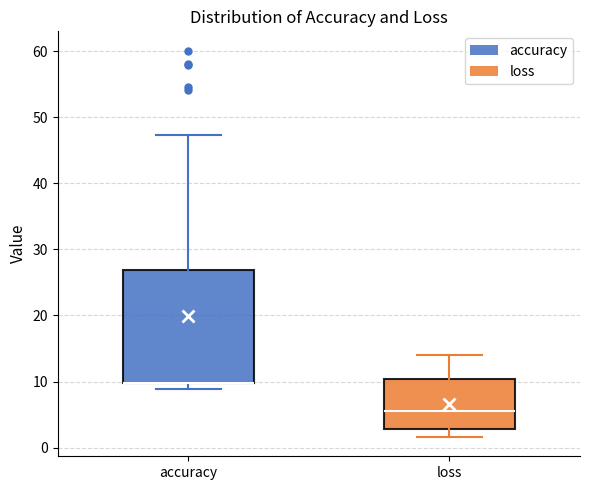

Reading left to right, transcribe this box plot: for each box, give where its median line is, the range the box spans, and where its two whiskers end, as read against the y-axis. The values are not printed on the chart, so give them approximately, as read against the axis.

accuracy: median 10 (drawn on the box's lower edge), box 10 to 27, whiskers 9 to 47
loss: median 6, box 3 to 10, whiskers 2 to 14